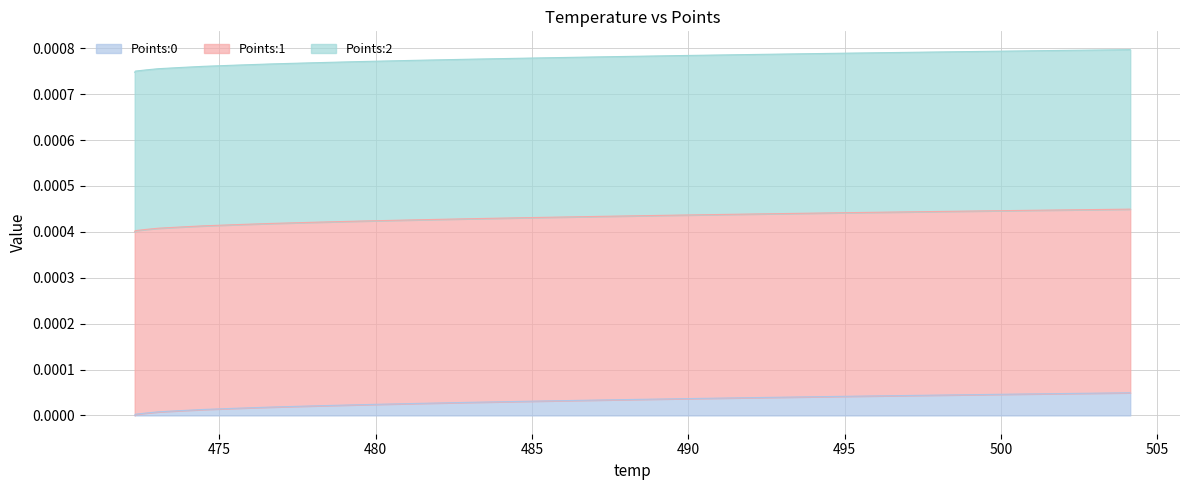

True or false: Points:2 and Points:1 intersect in this chart.

False